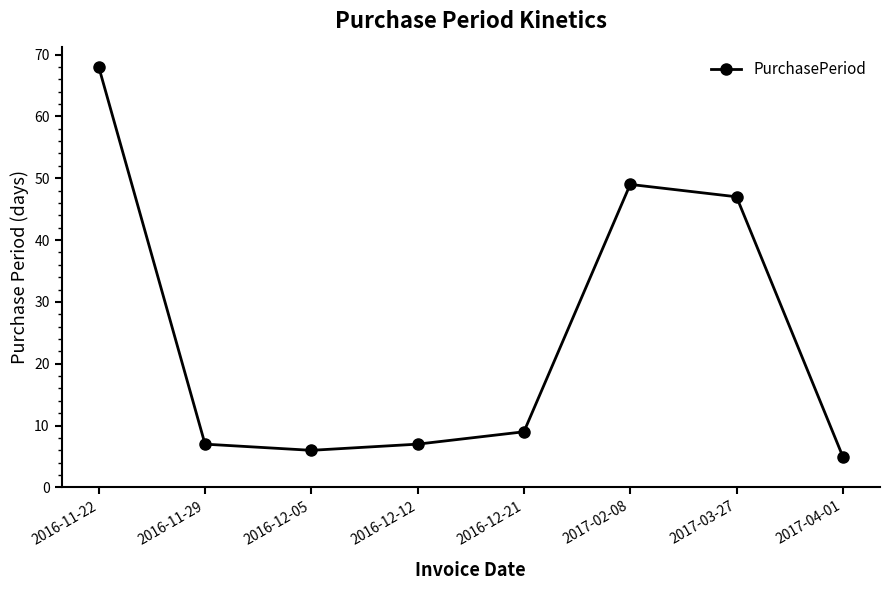

Reading left to right, what are all the values shown in this chart?

2016-11-22=68	2016-11-29=7	2016-12-05=6	2016-12-12=7	2016-12-21=9	2017-02-08=49	2017-03-27=47	2017-04-01=5